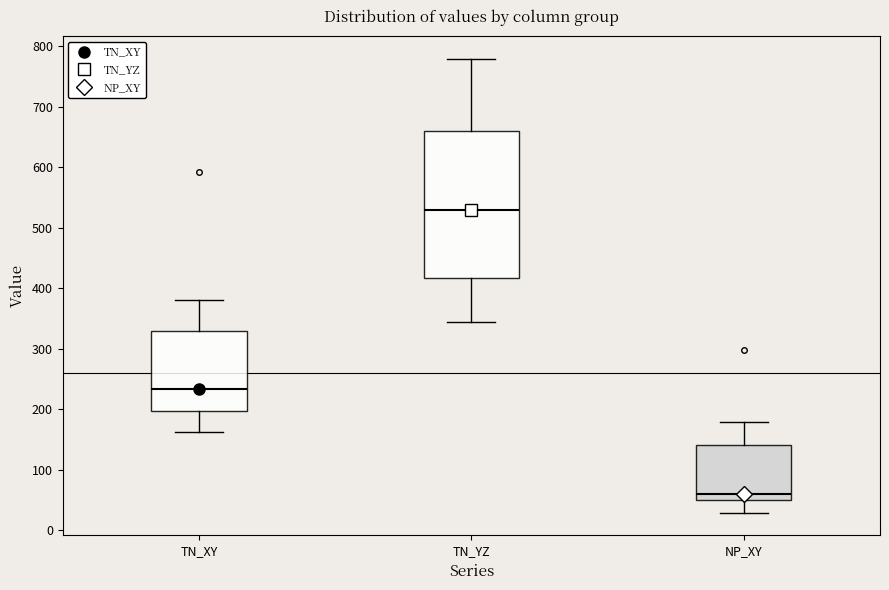

Reading left to right, read every box against the y-axis: the position of its median line, the range the box covers, and the ends of its whiskers. The values are not printed on the chart, so give them approximately, as read against the axis.

TN_XY: median 230, box 200 to 330, whiskers 160 to 380
TN_YZ: median 530, box 420 to 660, whiskers 350 to 780
NP_XY: median 60, box 50 to 140, whiskers 30 to 180